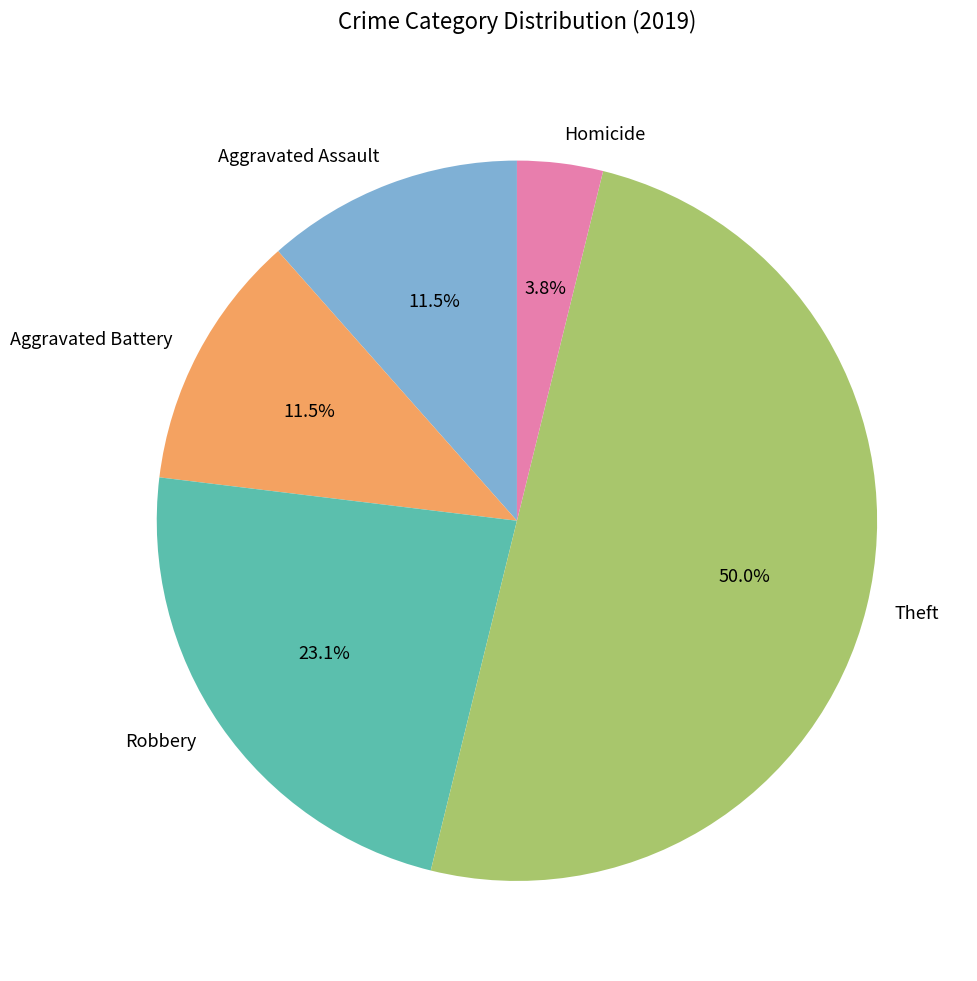

Which has a higher value, Homicide or Aggravated Assault?

Aggravated Assault